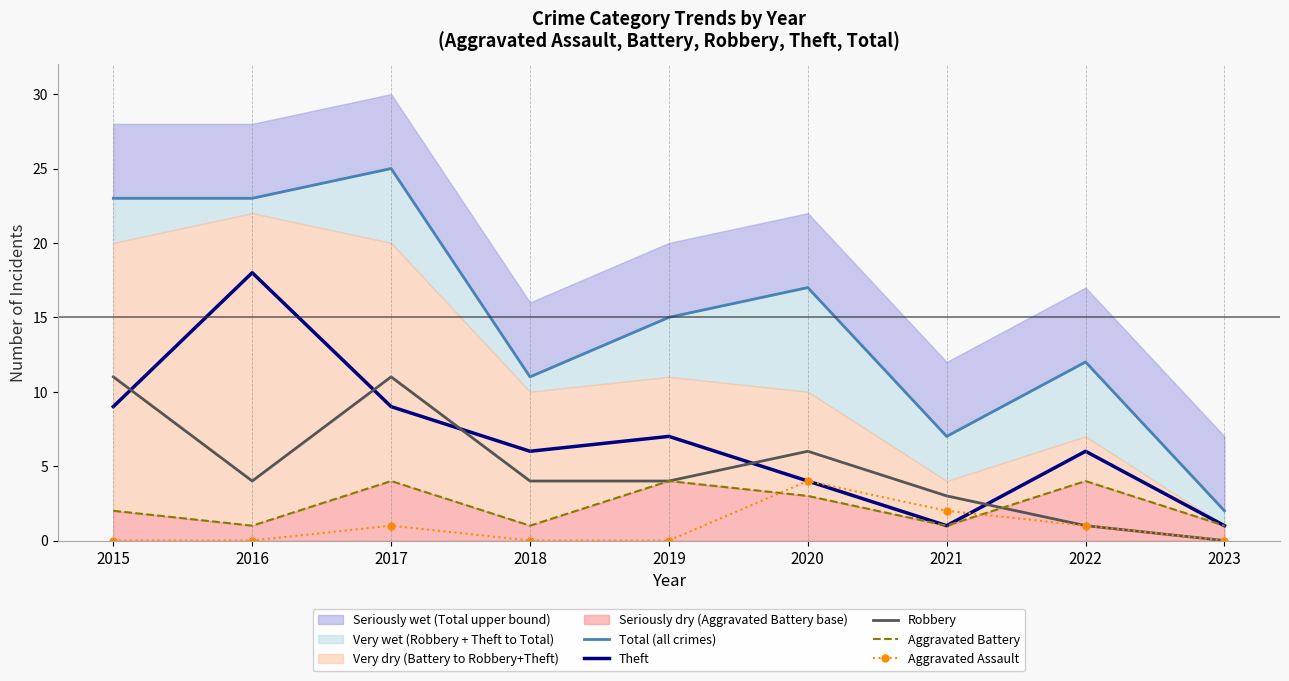

How many data points in Total (all crimes) are above 15?

4